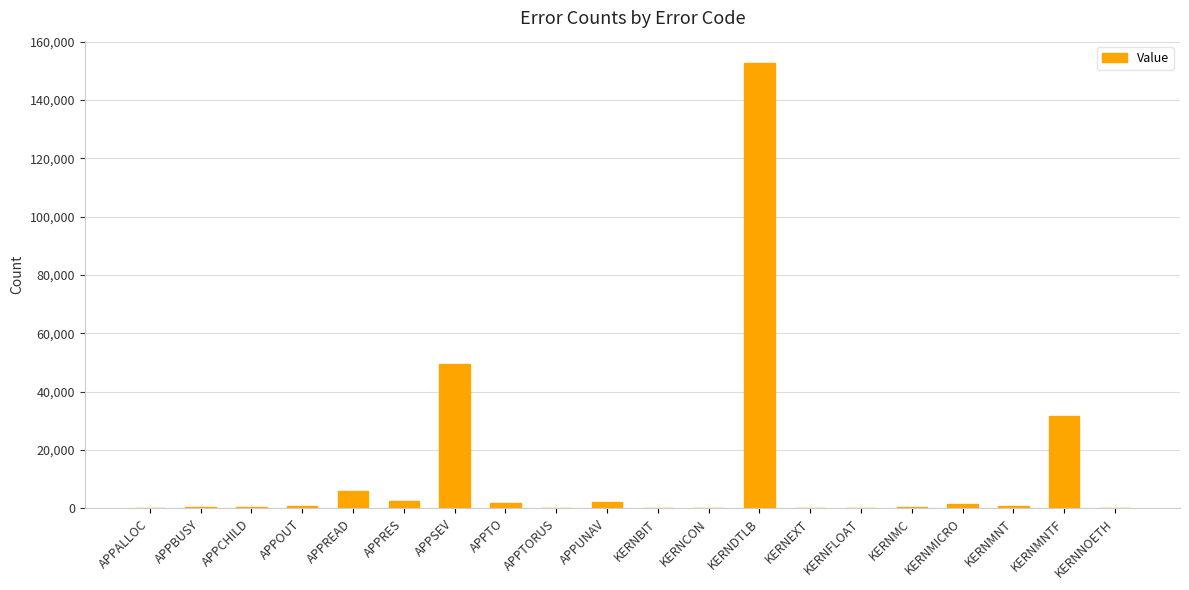

Where is the data nearest to the value 76367?

APPSEV